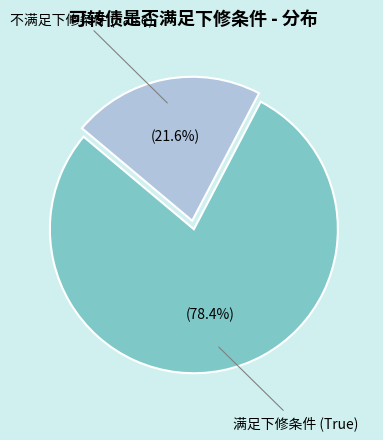

Does any single category account for the majority?

Yes